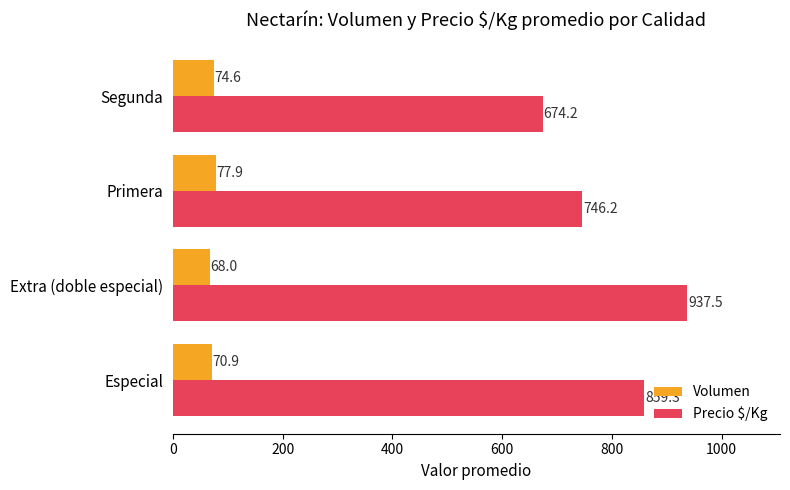

What are all the series names shown in the legend?

Volumen, Precio $/Kg